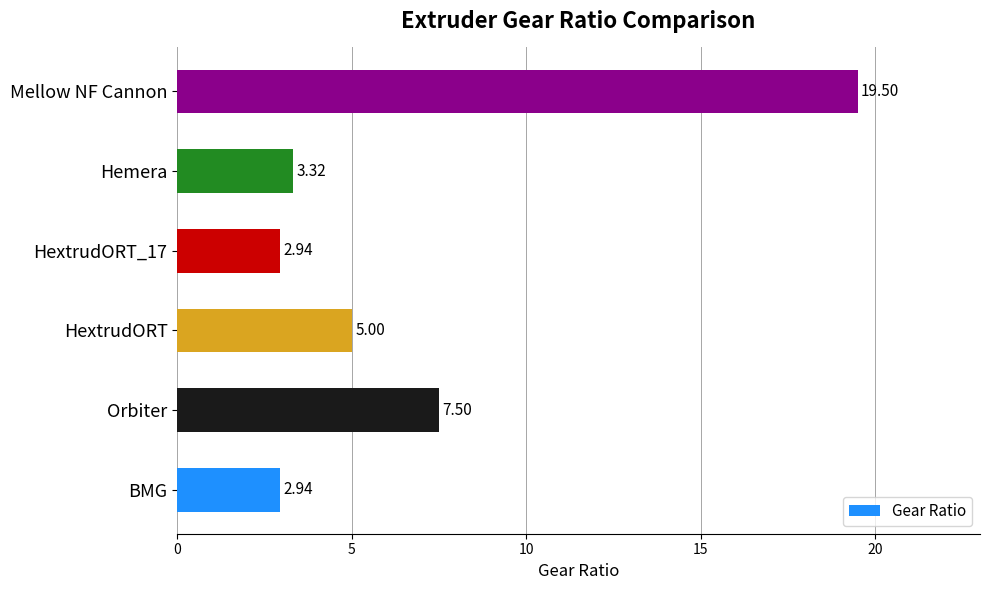

What is the difference between the values at BMG and HextrudORT?

2.1